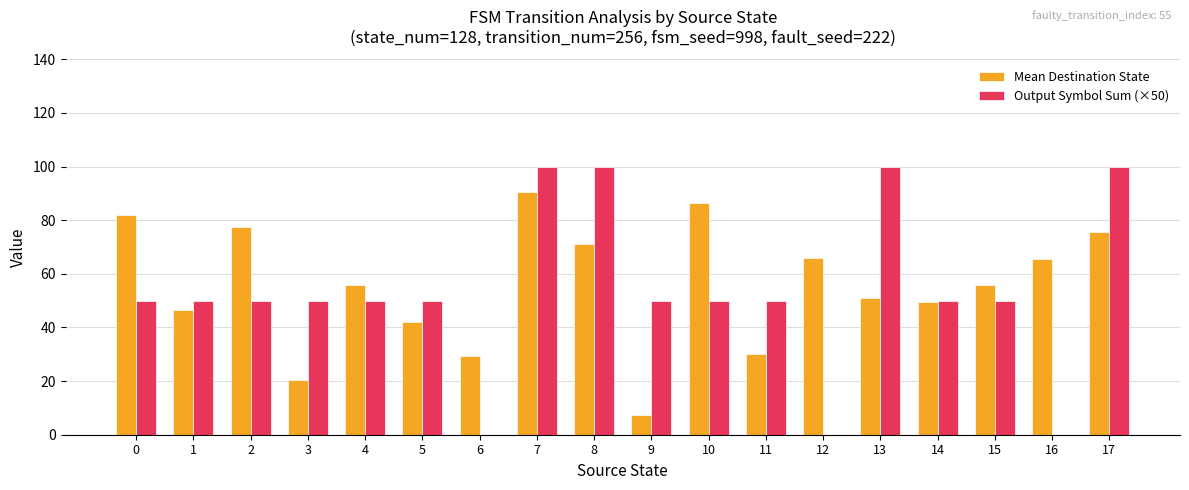

What is the total value across all series at 2?

127.5